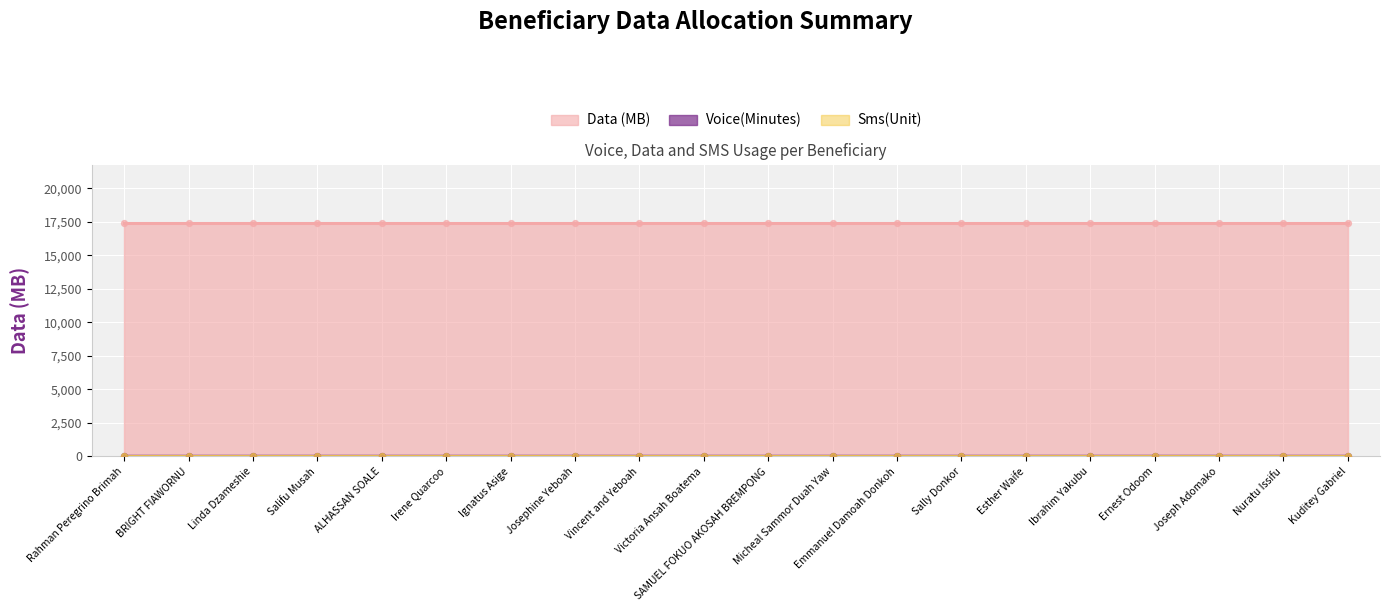

At which category is the sum across all series the highest?

Rahman Peregrino Brimah